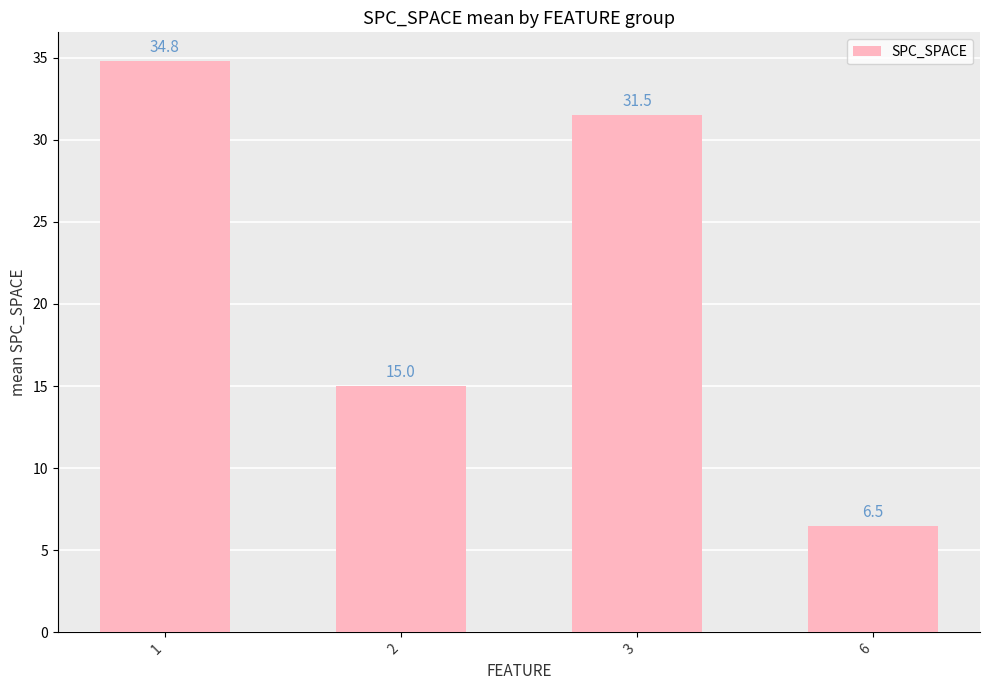

What is the value of the 1st bar from the left?

34.8